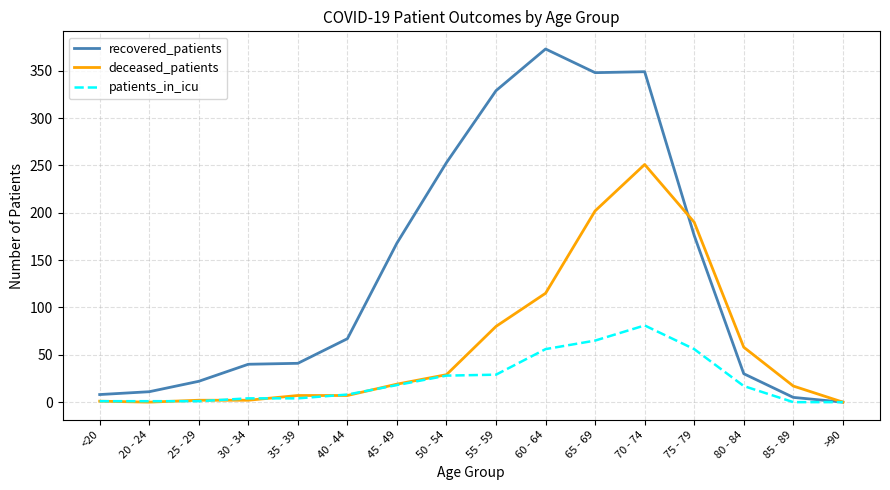

How many lines are shown in the chart?

3